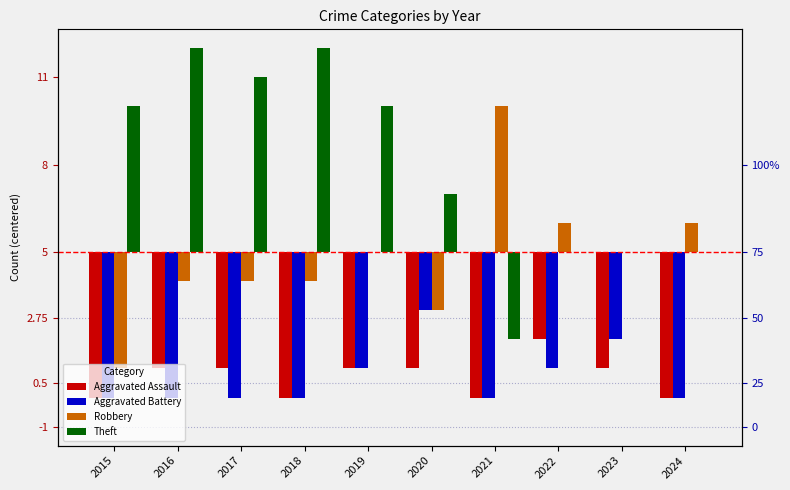

Between 2016 and 2020, which series saw the biggest shift?

Theft